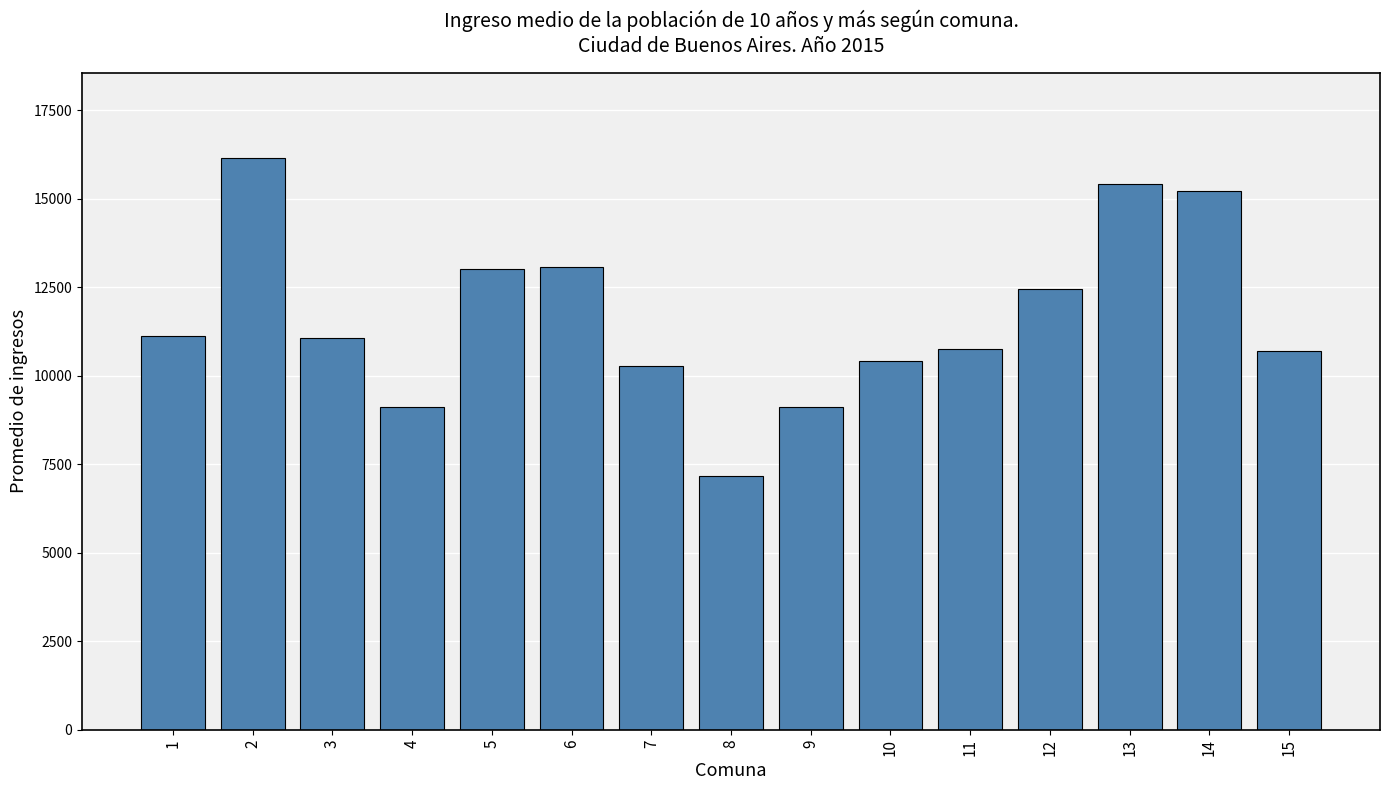

Count the number of data series in this chart.

1